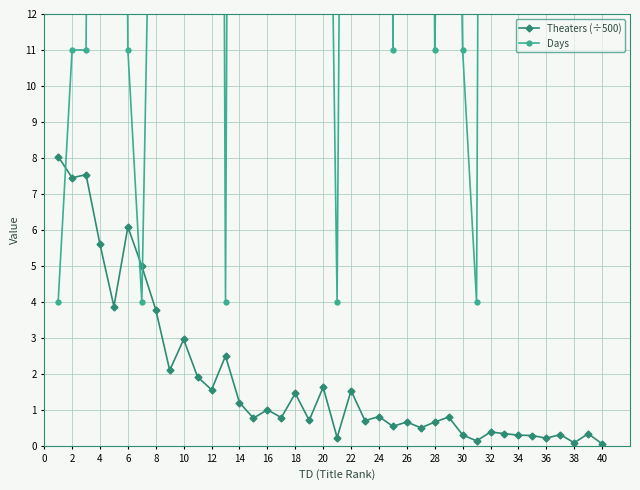

After their last crossing, which series has the higher values: Theaters (÷500) or Days?

Days